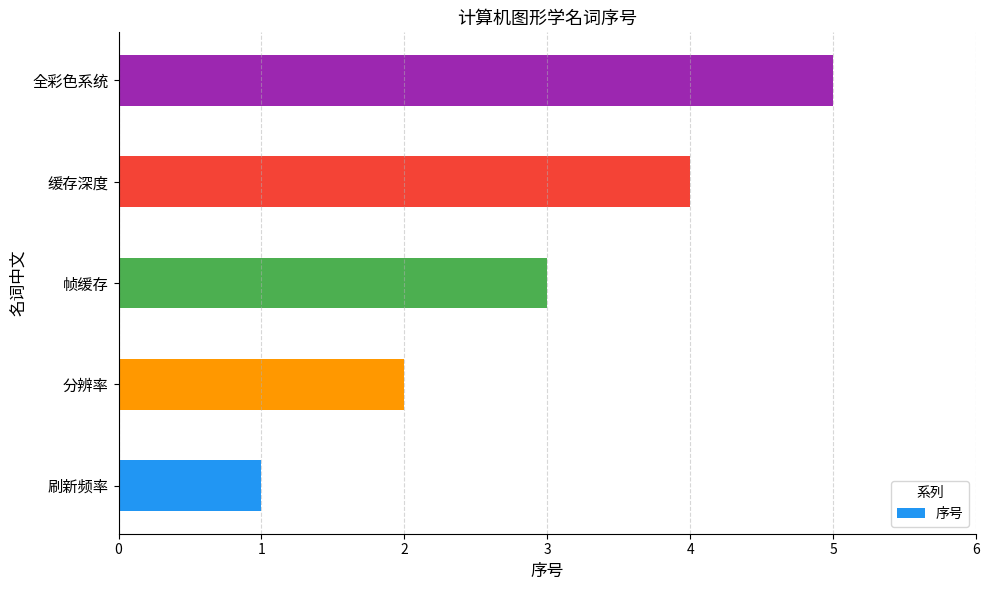

Between 缓存深度 and 全彩色系统, which is larger?

全彩色系统